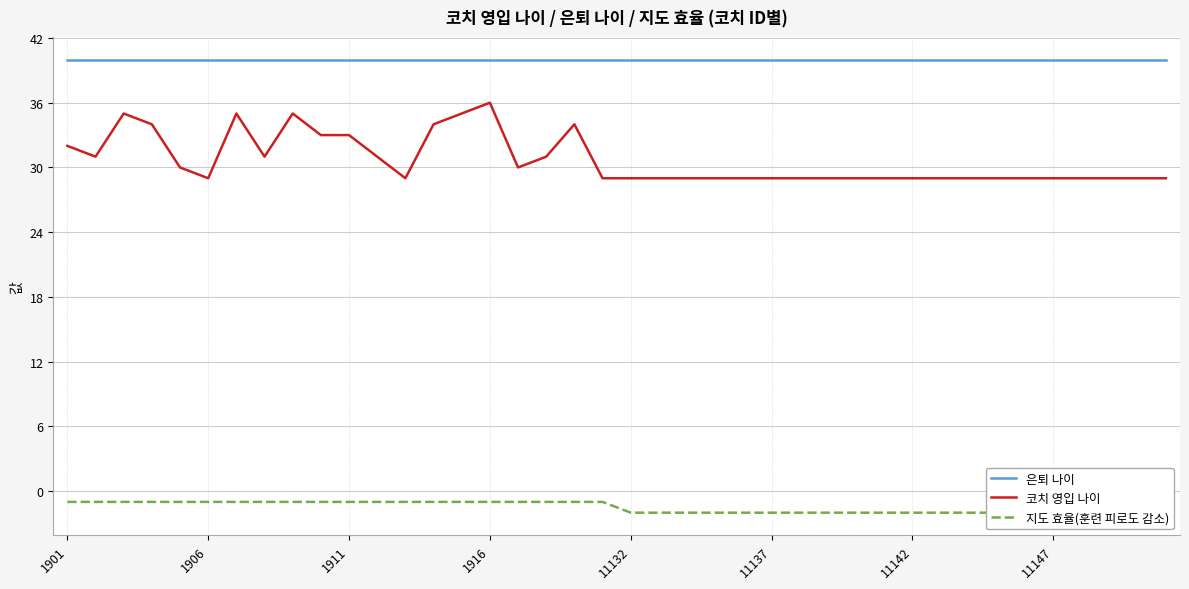

How many series are shown in this chart?

3